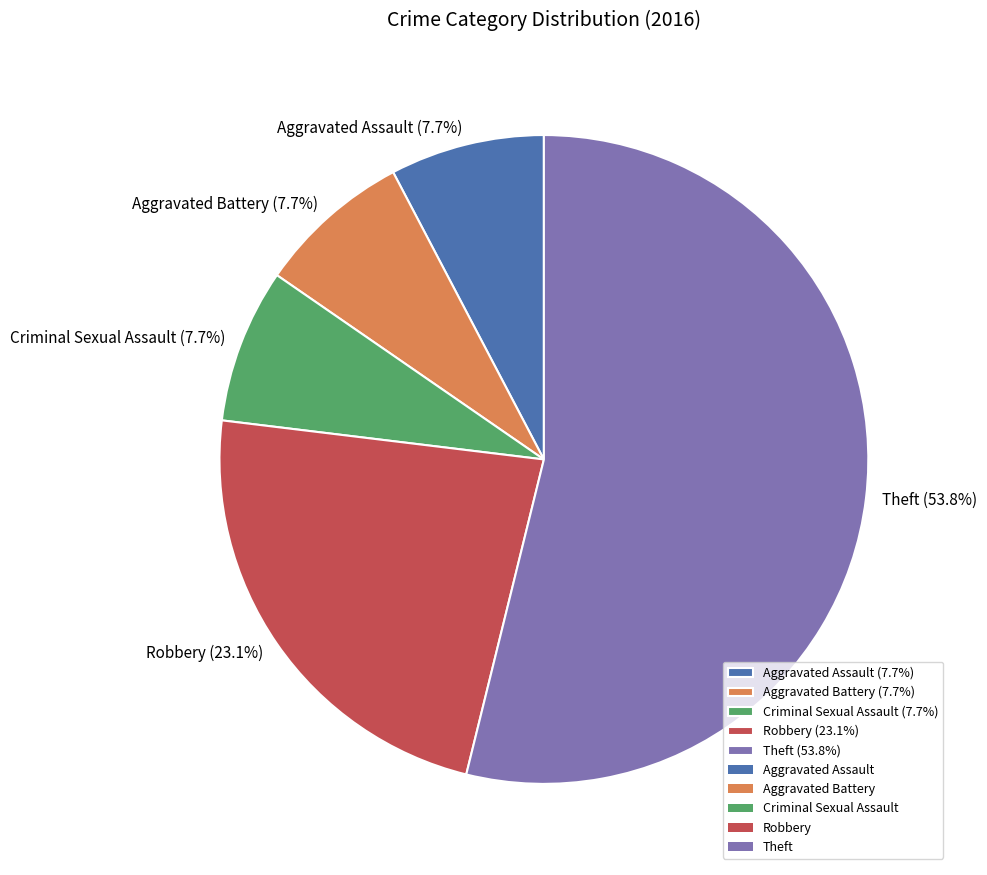

Is the sum of Aggravated Assault and Robbery greater than half?

No